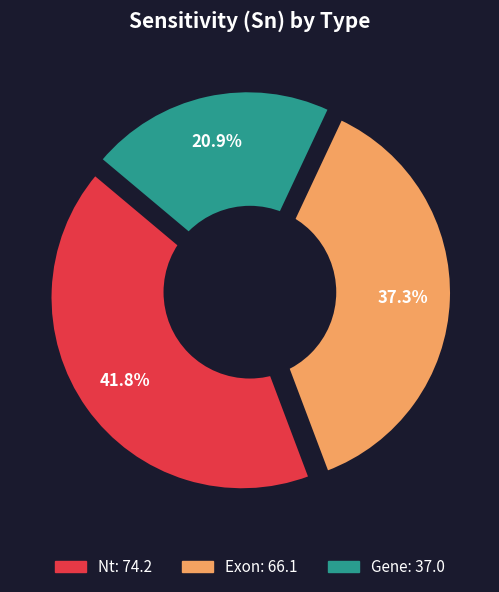

Does Exon represent more than half of the total?

No